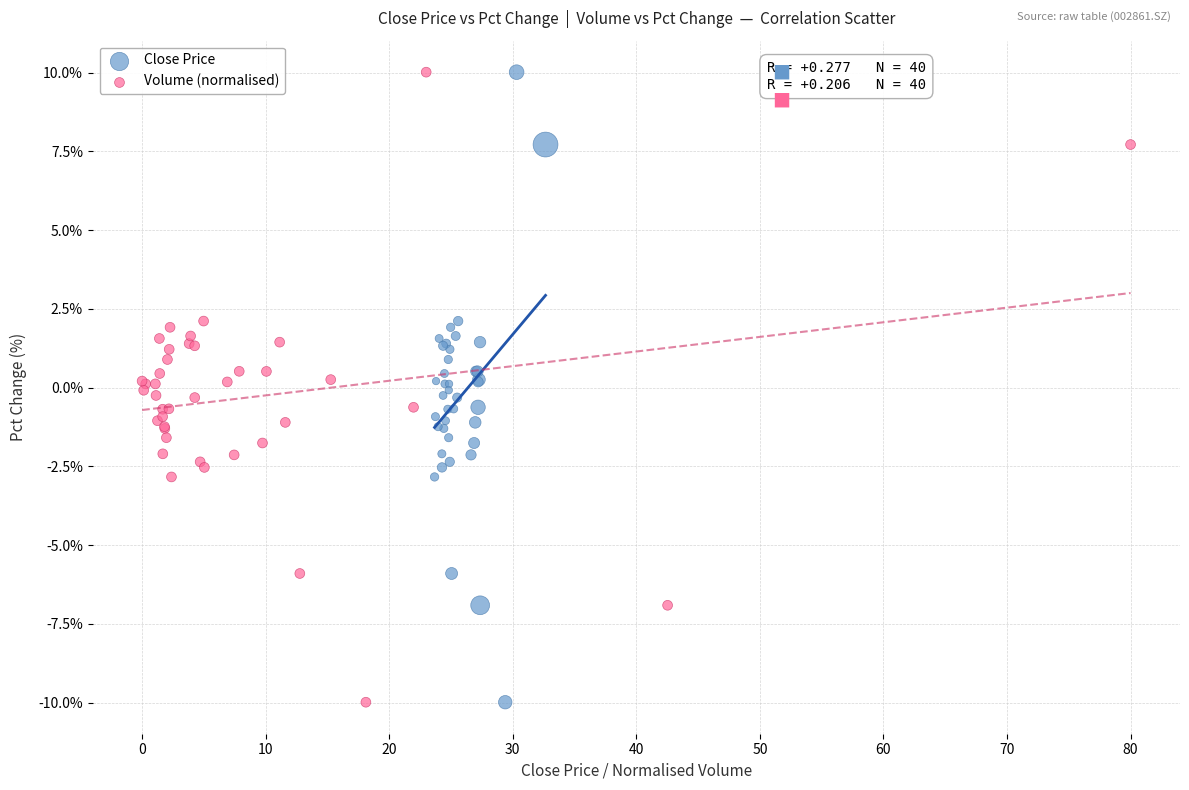

What are all the series names shown in the legend?

Close Price, Volume (normalised)